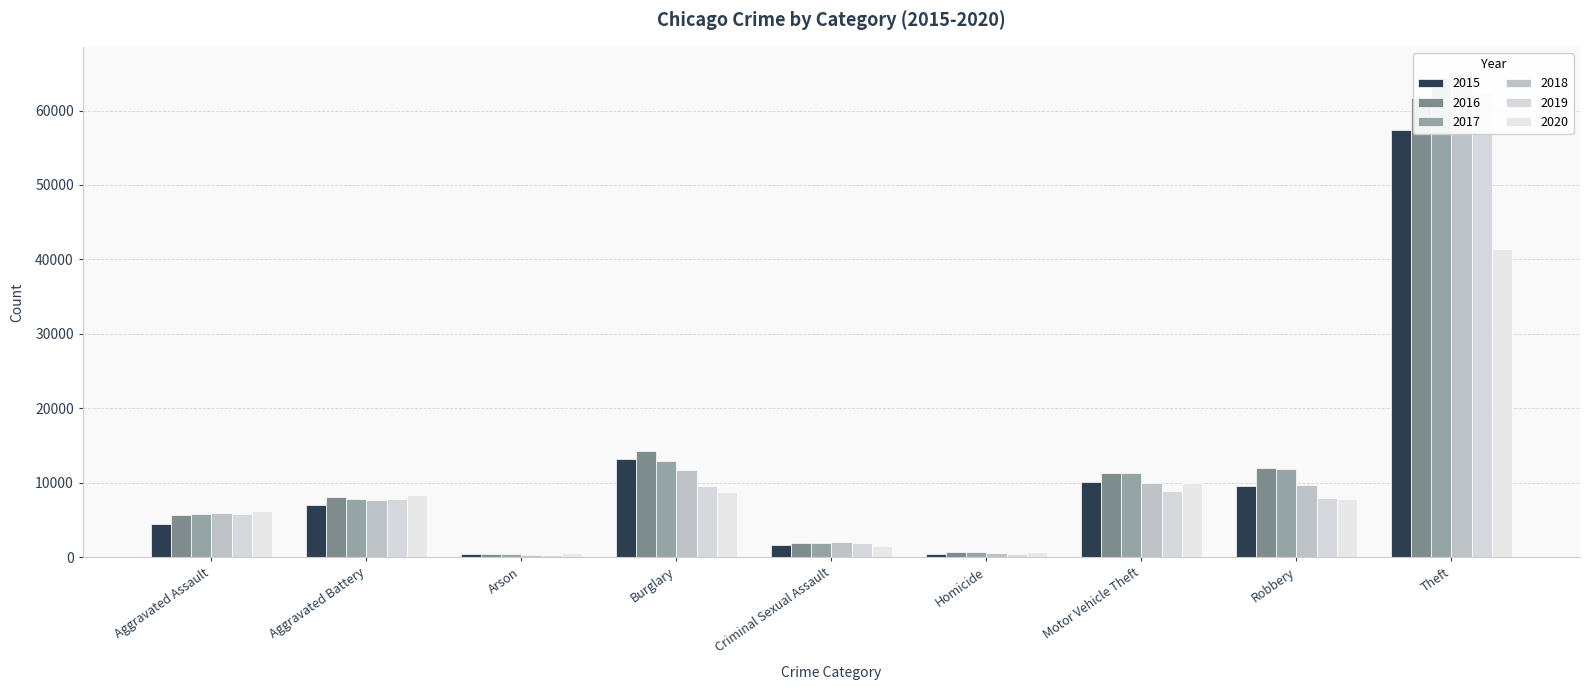

Where is 2018 nearest to the value 32831?

Burglary